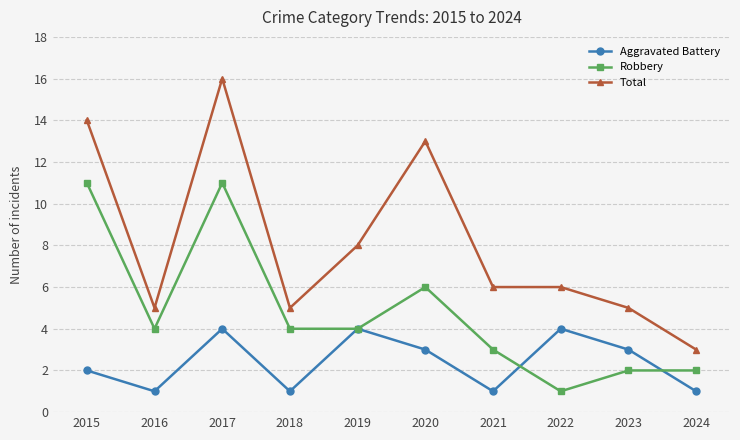

What is the difference between the highest and lowest values at 2015?

12